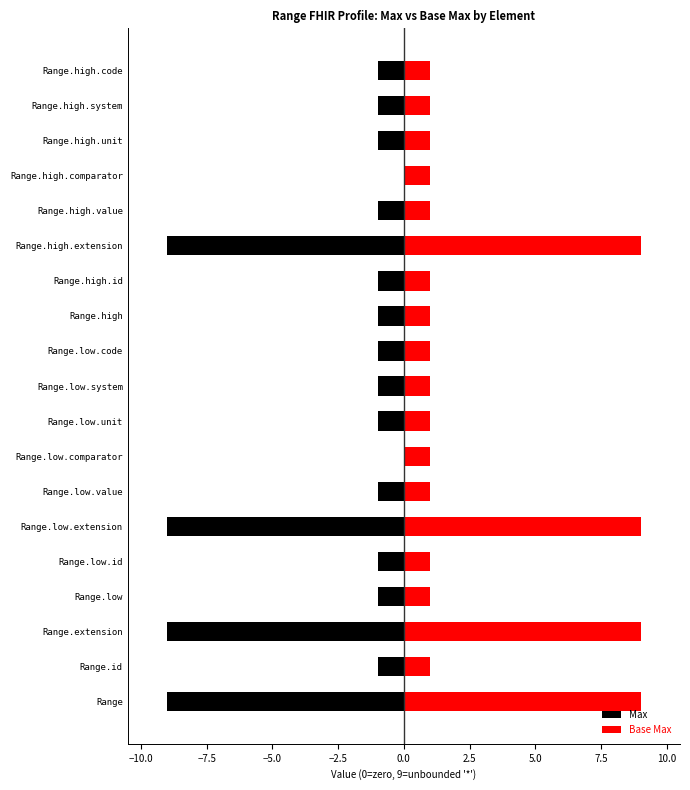

How many data points does each series have?

19